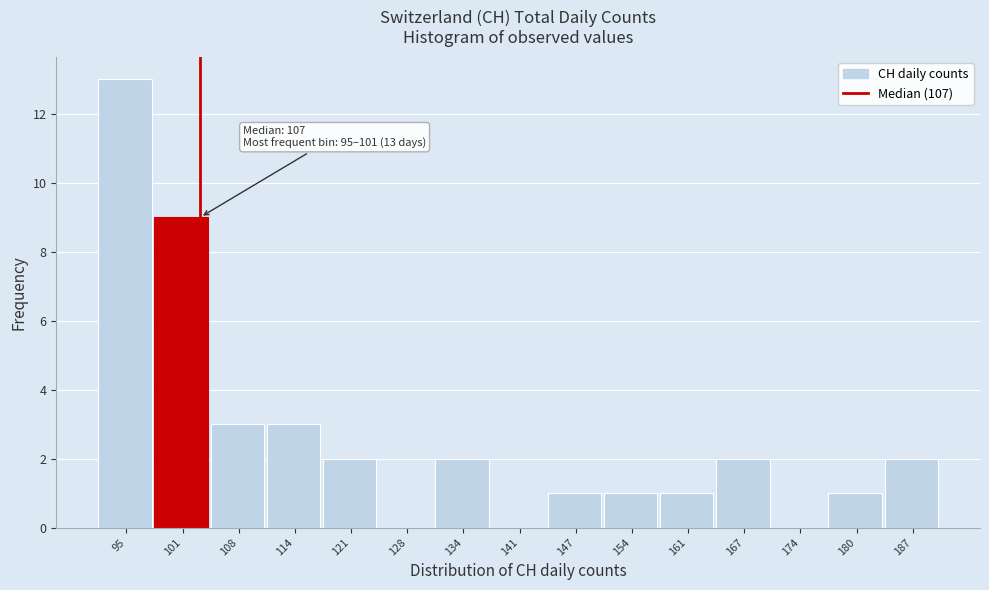

Reading right to left, transcribe all the data shown in this chart.

187=2	180=1	174=0	167=2	161=1	154=1	147=1	141=0	134=2	128=0	121=2	114=3	108=3	101=9	95=13